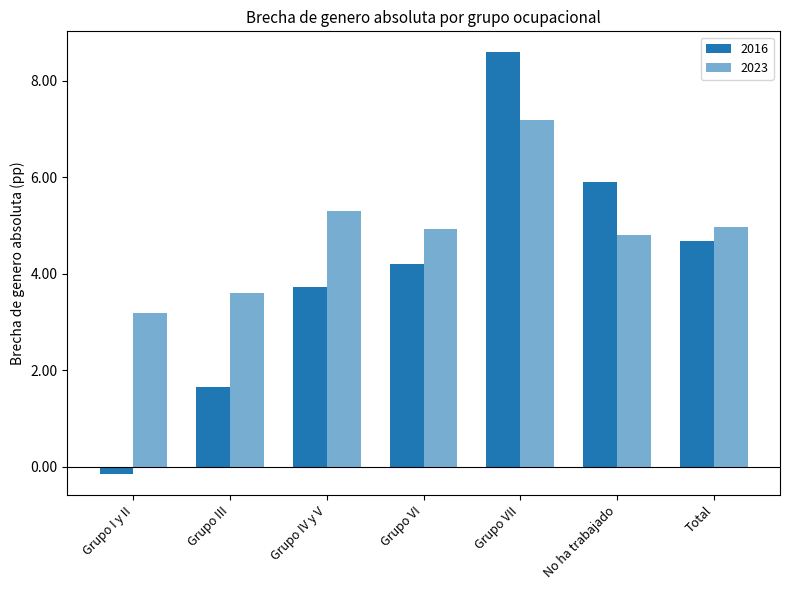

Does the chart contain any negative values?

Yes